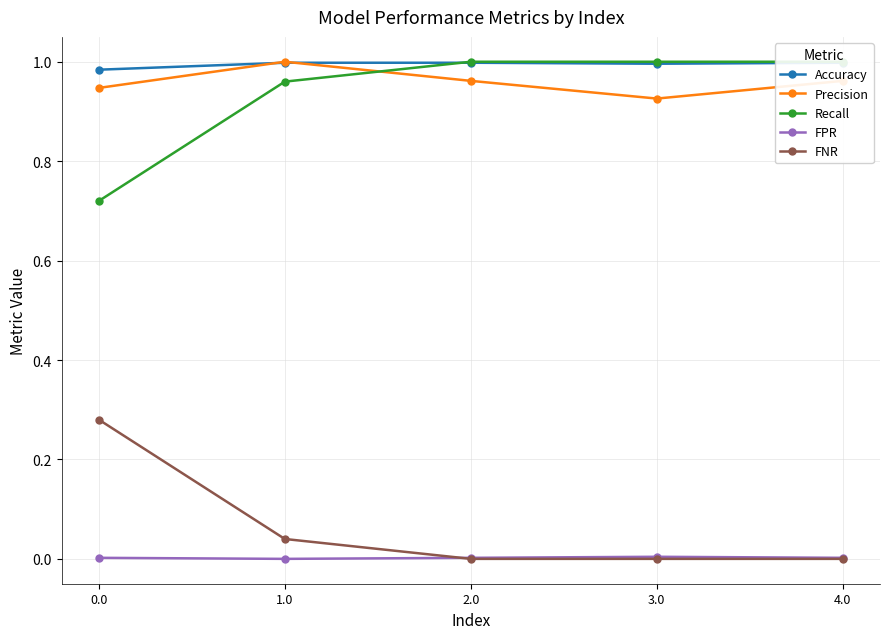

What is the label of the 2nd point from the left?

1.0